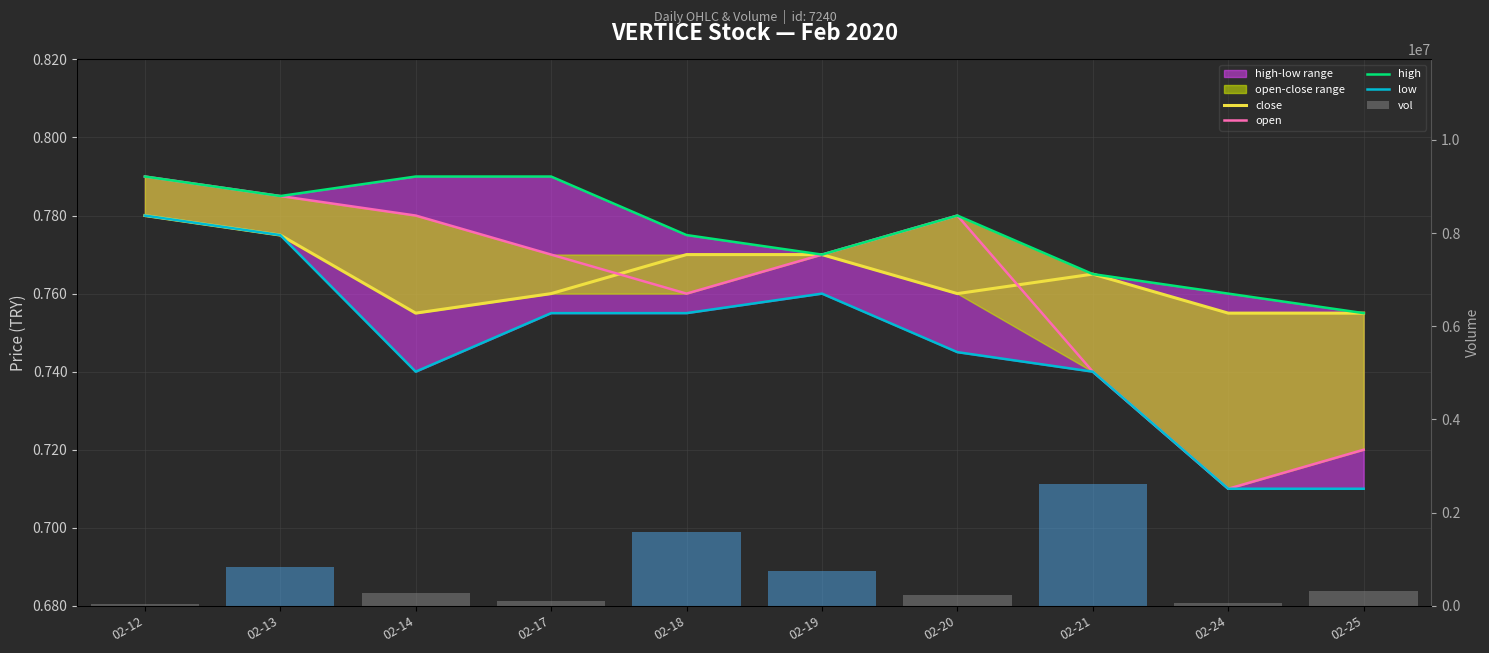

Reading left to right, what are all the values shown in this chart?

close: 02-12=0.8	02-13=0.8	02-14=0.8	02-17=0.8	02-18=0.8	02-19=0.8	02-20=0.8	02-21=0.8	02-24=0.8	02-25=0.8
open: 02-12=0.8	02-13=0.8	02-14=0.8	02-17=0.8	02-18=0.8	02-19=0.8	02-20=0.8	02-21=0.7	02-24=0.7	02-25=0.7
high: 02-12=0.8	02-13=0.8	02-14=0.8	02-17=0.8	02-18=0.8	02-19=0.8	02-20=0.8	02-21=0.8	02-24=0.8	02-25=0.8
low: 02-12=0.8	02-13=0.8	02-14=0.7	02-17=0.8	02-18=0.8	02-19=0.8	02-20=0.7	02-21=0.7	02-24=0.7	02-25=0.7
vol: 02-12=30500.0	02-13=840700.0	02-14=282400.0	02-17=111900.0	02-18=1587000.0	02-19=743000.0	02-20=232200.0	02-21=2606300.0	02-24=52100.0	02-25=315300.0